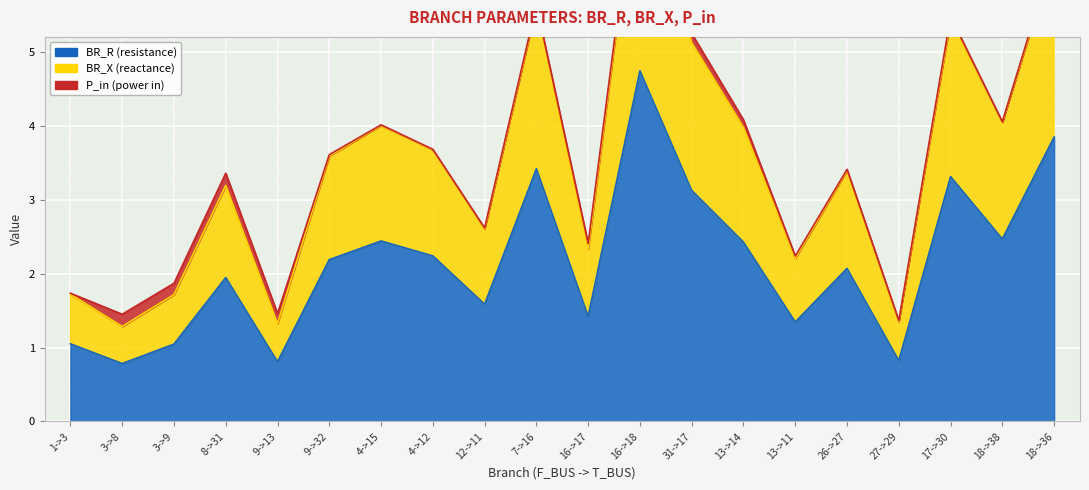

Where does the BR_X series first go above 3?

8->31